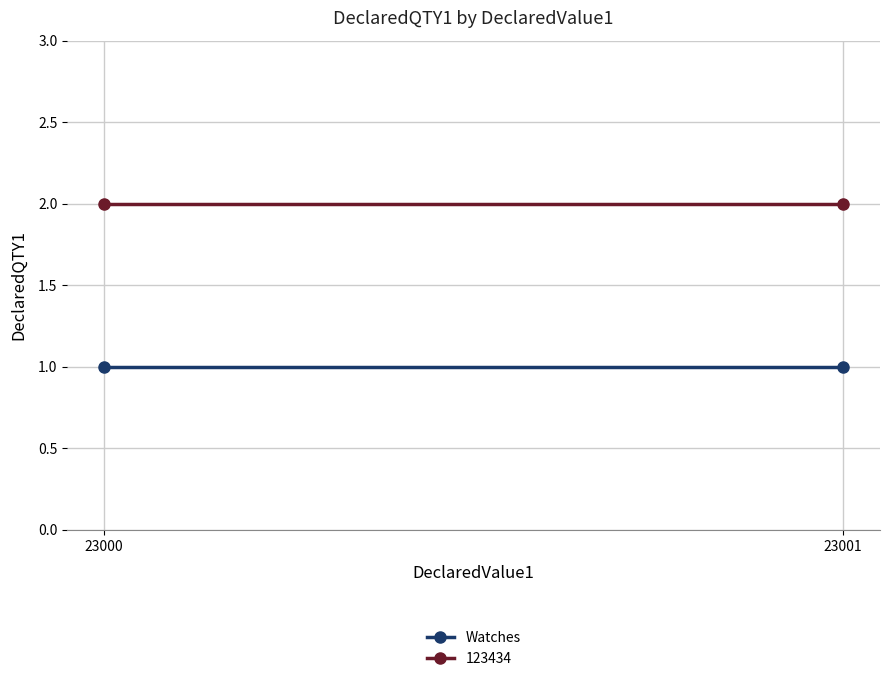

Which label corresponds to the smallest value in the chart?

23000